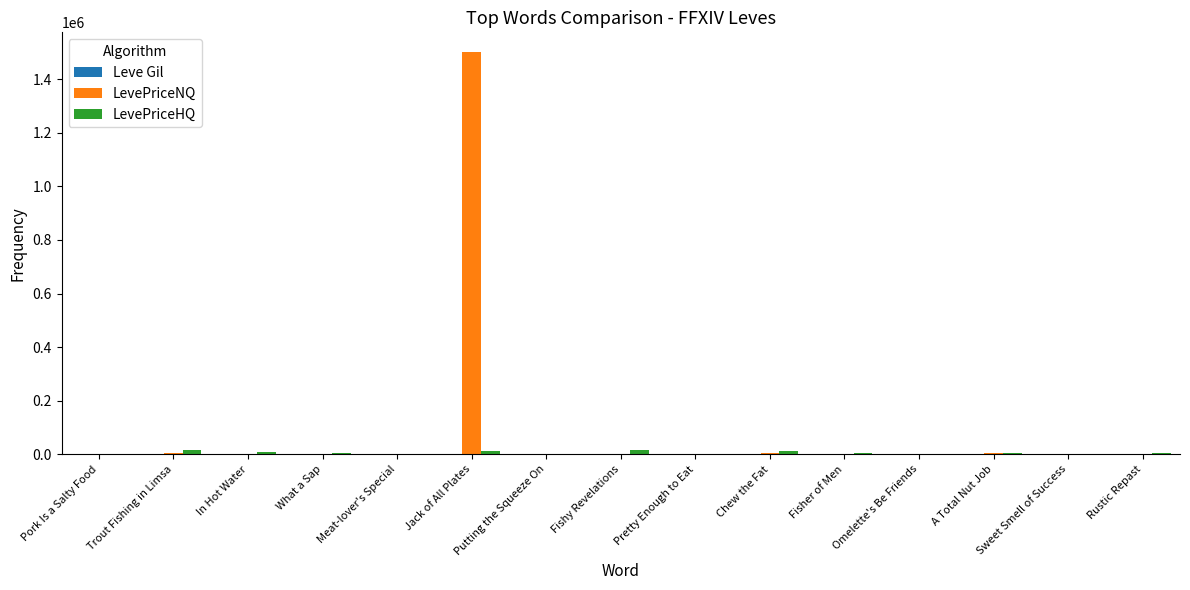

At which category is the sum across all series the highest?

Jack of All Plates